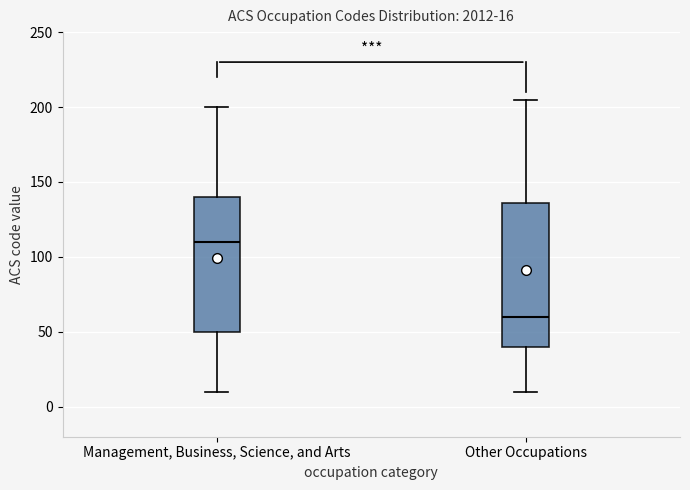

Which box is the tallest, from its lower edge to its upper edge?

Other Occupations